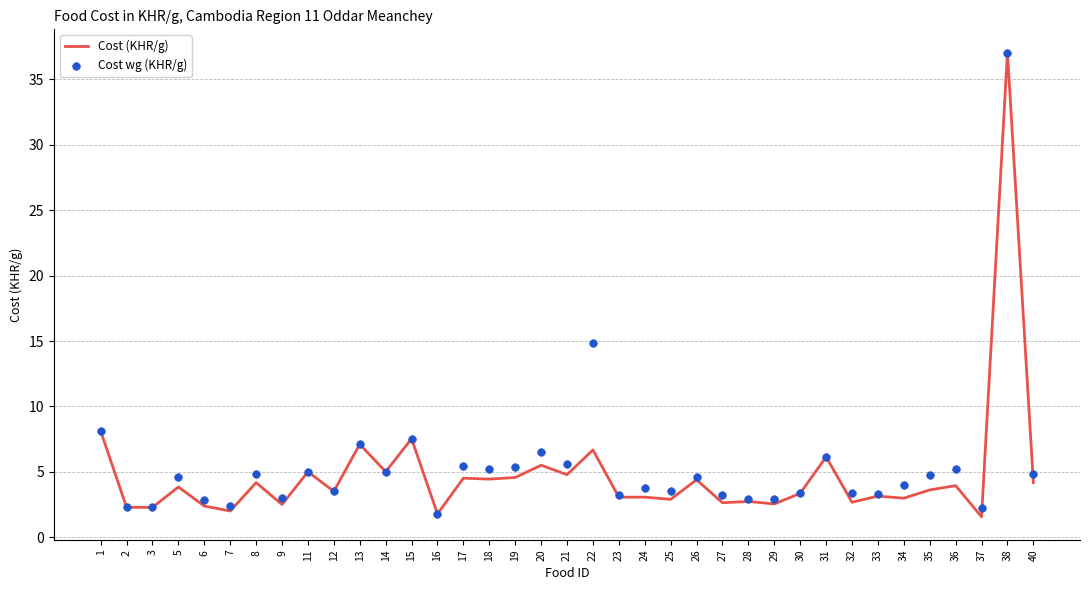

What is the total value across all series at 24?

6.8